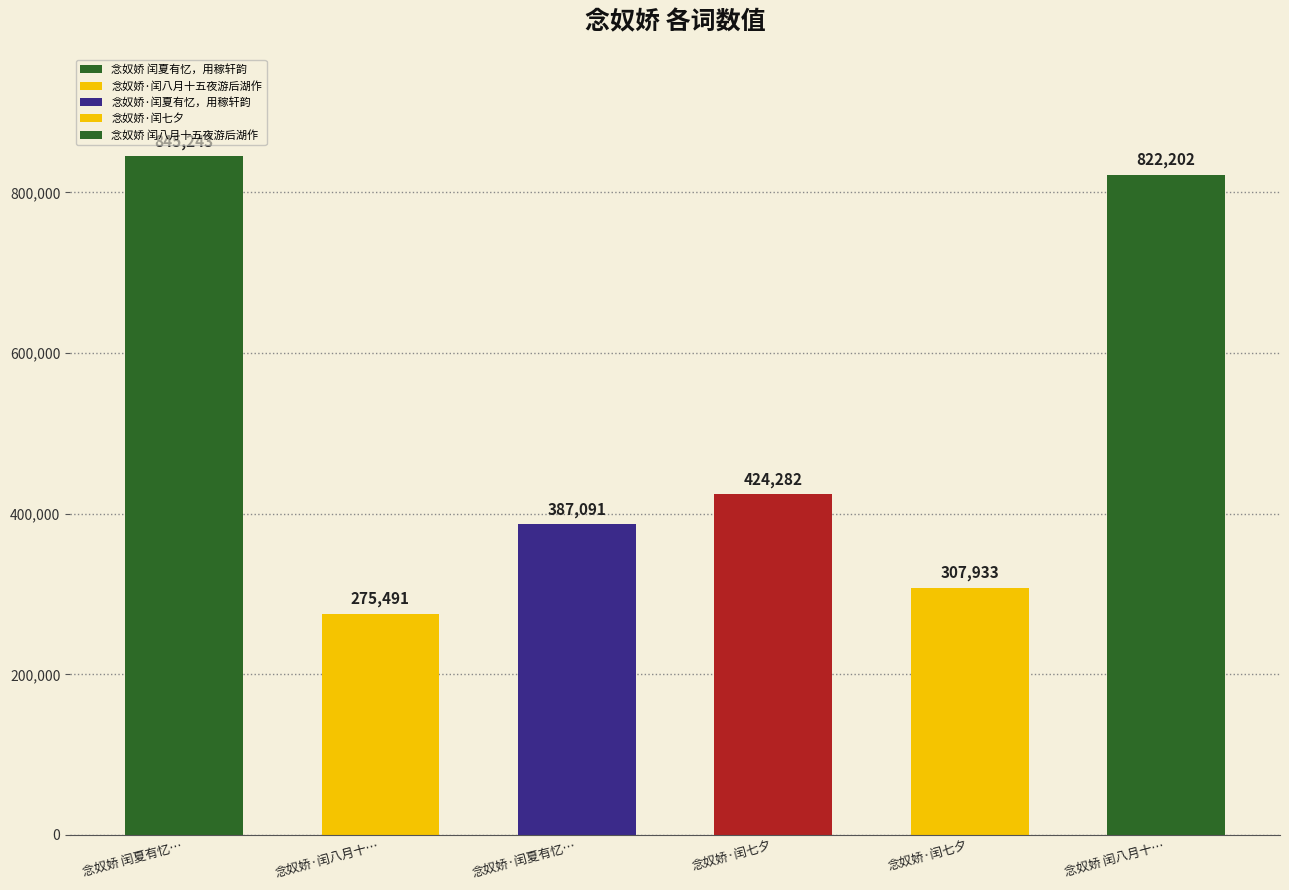

How many categories are shown in the chart?

6